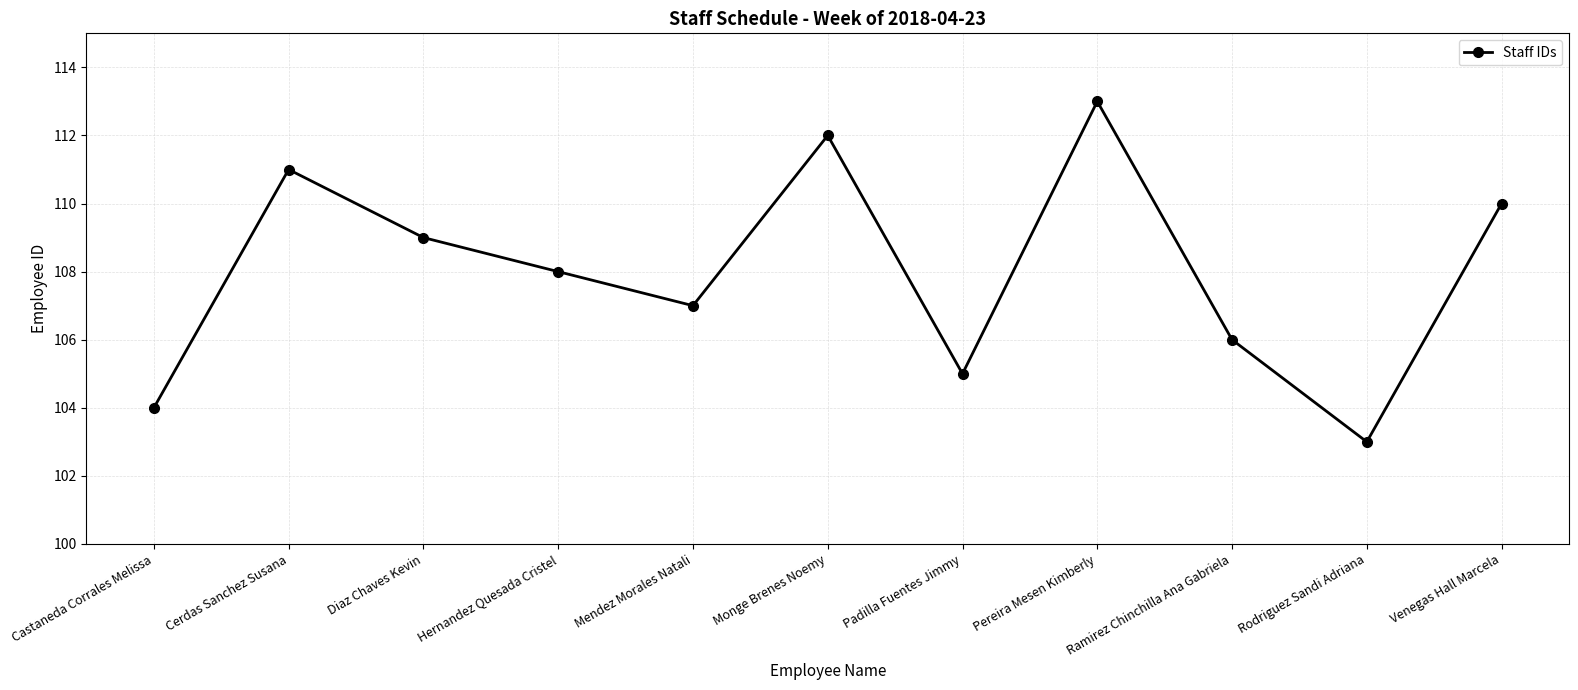

The value at Padilla Fuentes Jimmy is 105. True or false?

True